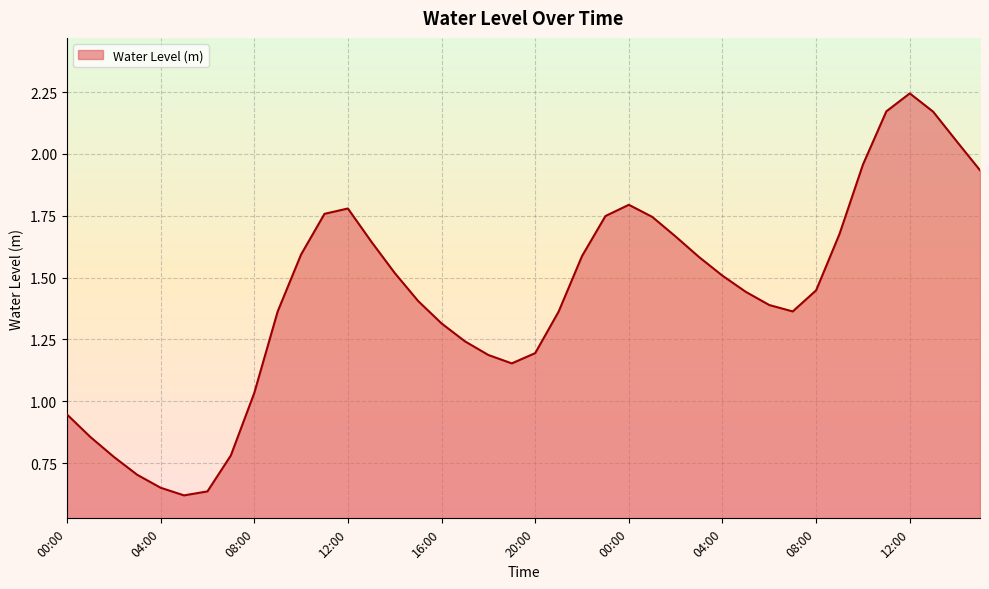

True or false: the data has more than 2 interior local peaks.

True